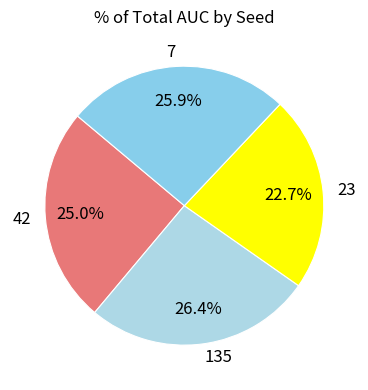

Which has a higher value, 42 or 135?

135